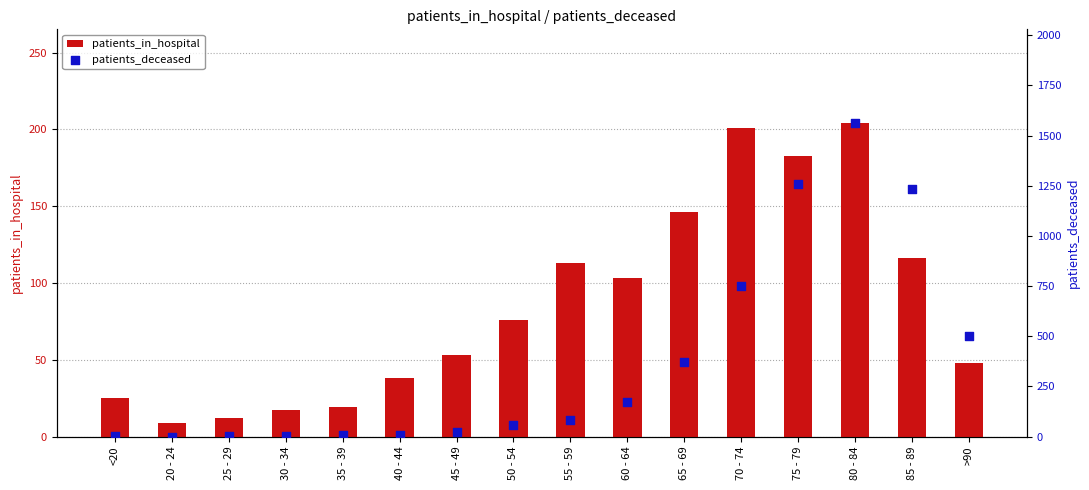

At which category is the sum across all series the highest?

80 - 84